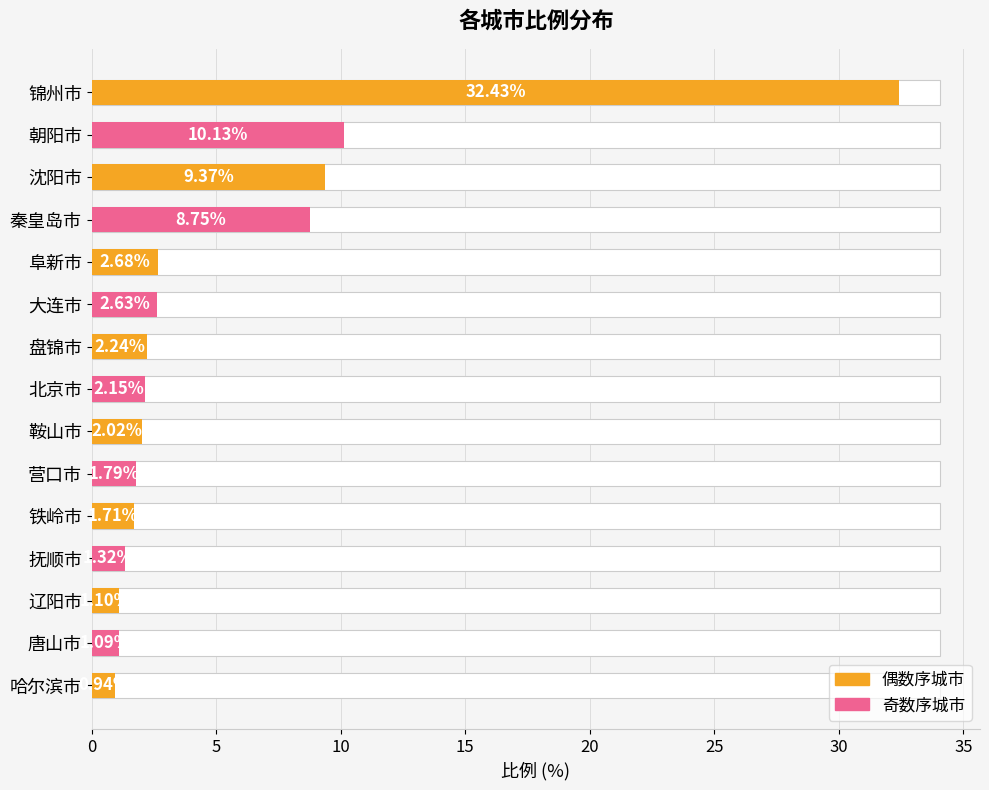

How many data points does each series have?

15